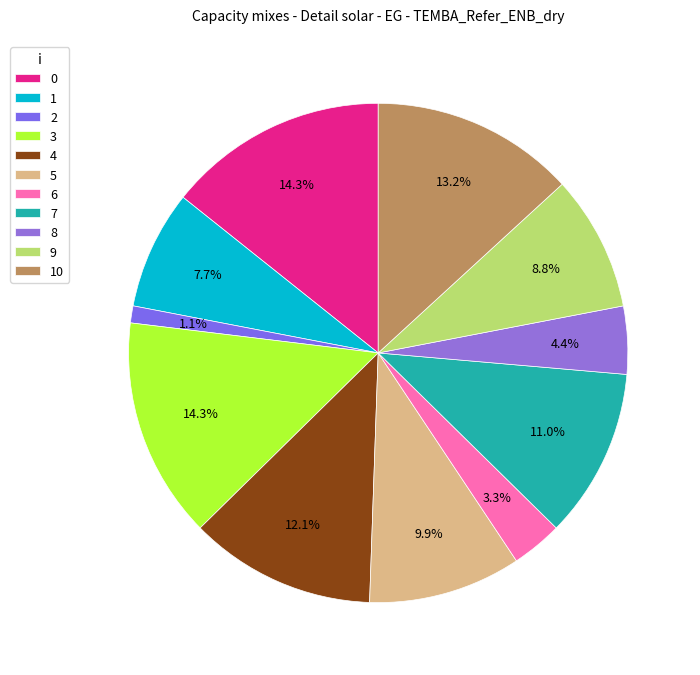

To the nearest percent, what is the difference between the 4 and 2 slice percentages?

11%